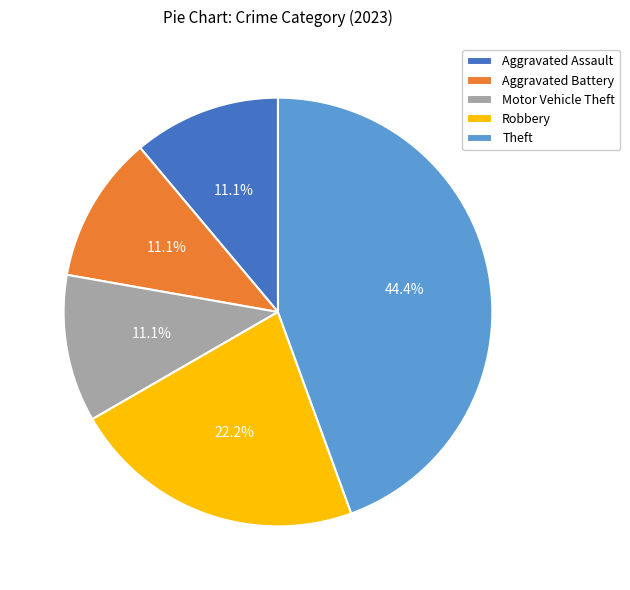

Which slice is the largest?

Theft